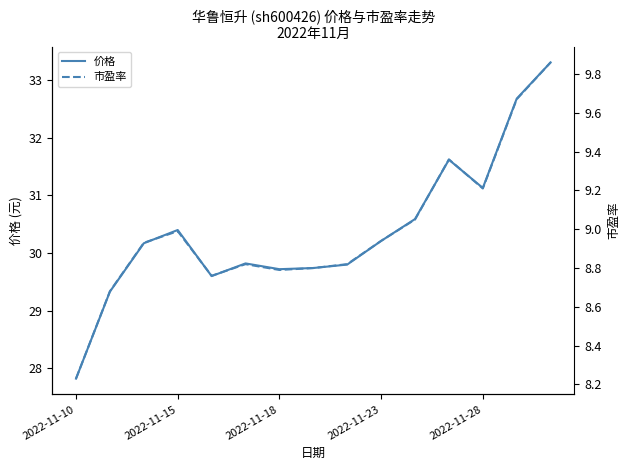

True or false: 价格 and 市盈率 intersect in this chart.

False